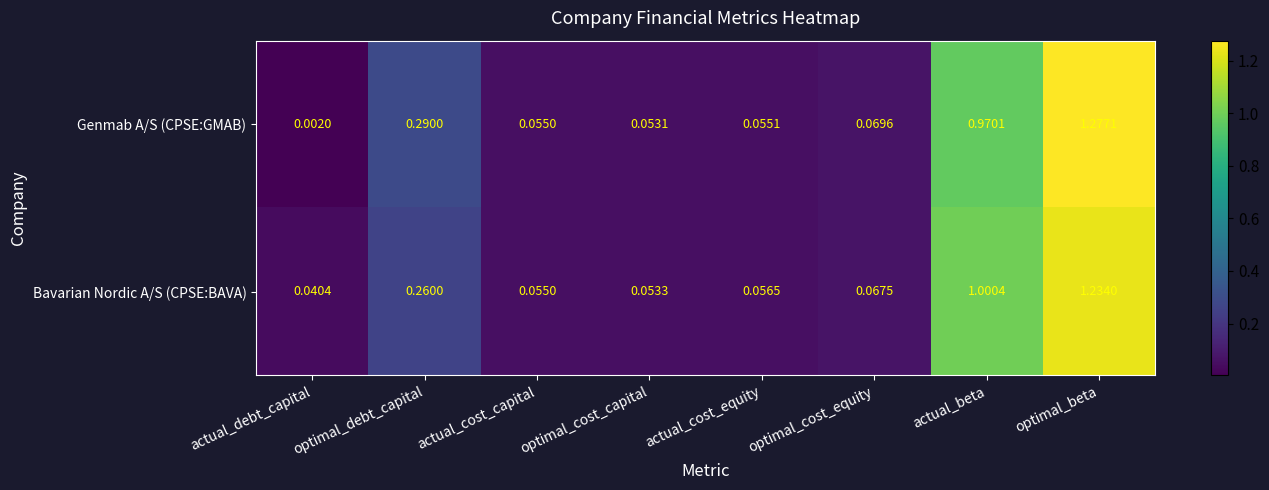

Count the number of data series in this chart.

2